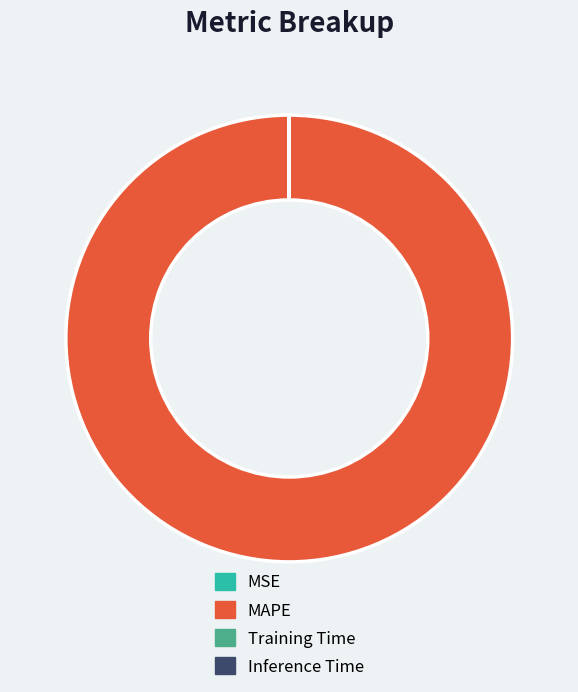

Is there a majority slice in this chart?

Yes